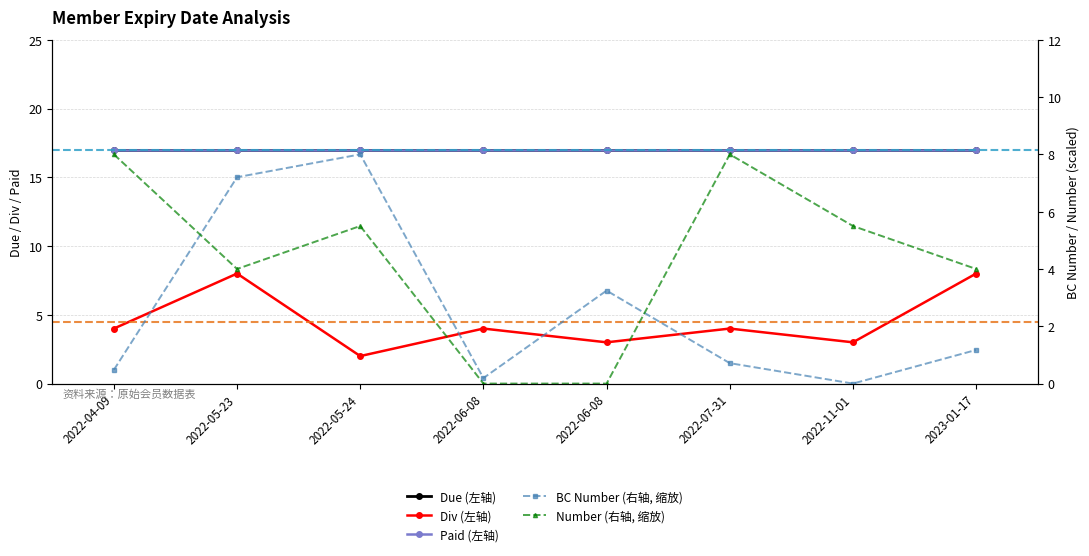

At which category does Number (右轴, 缩放) reach its first local peak?

2022-05-24